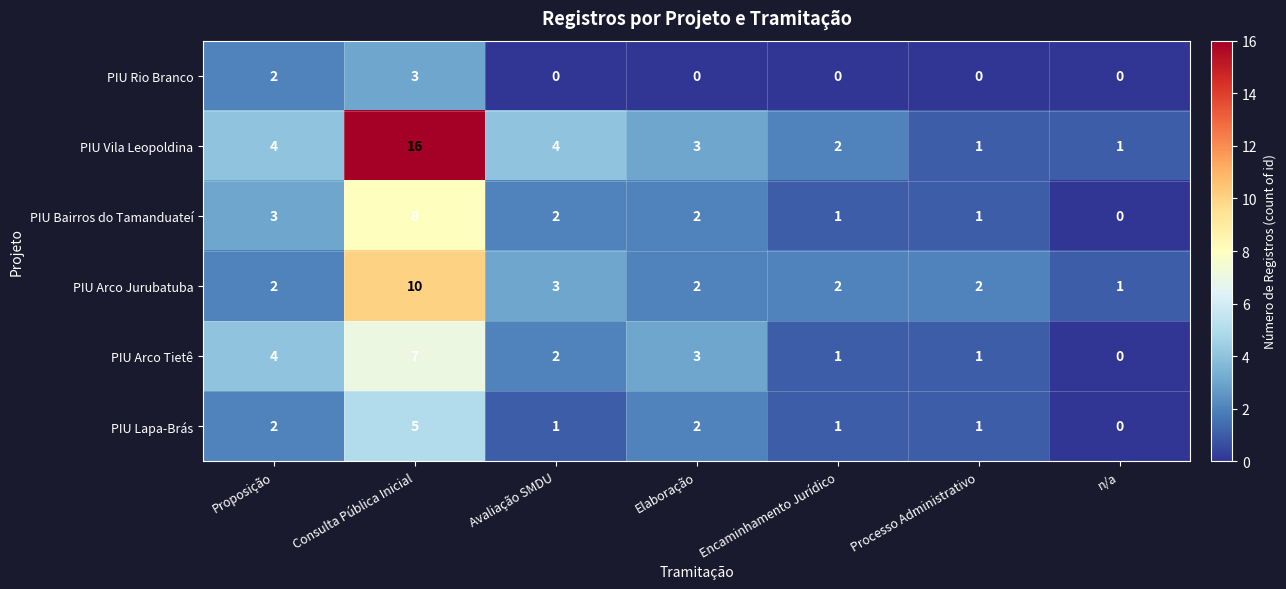

Count the PIU Bairros do Tamanduateí values in the range 1 to 3.

5